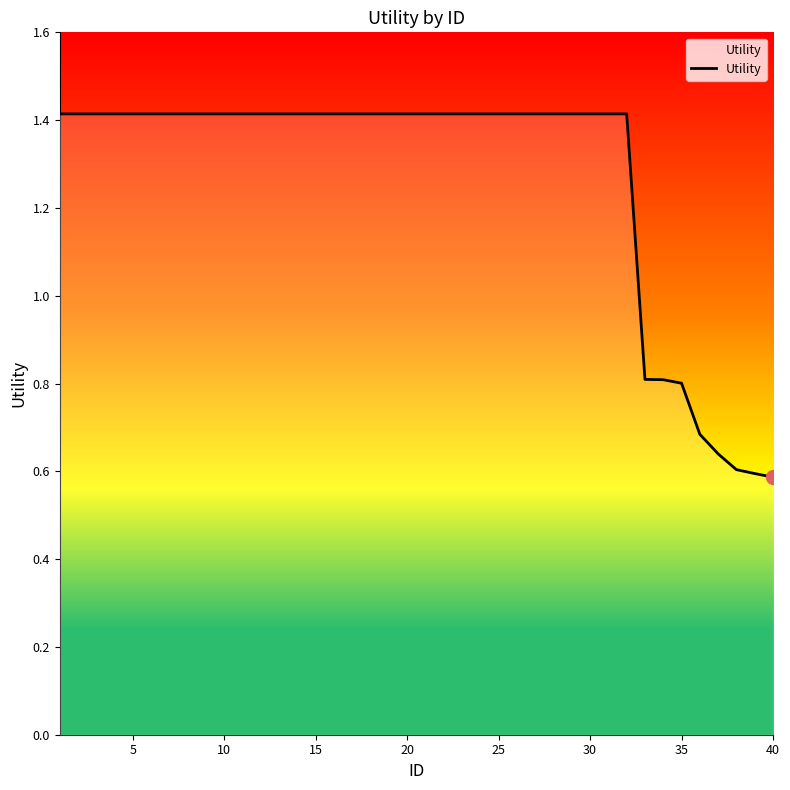

Count the number of values greater than 1.

32